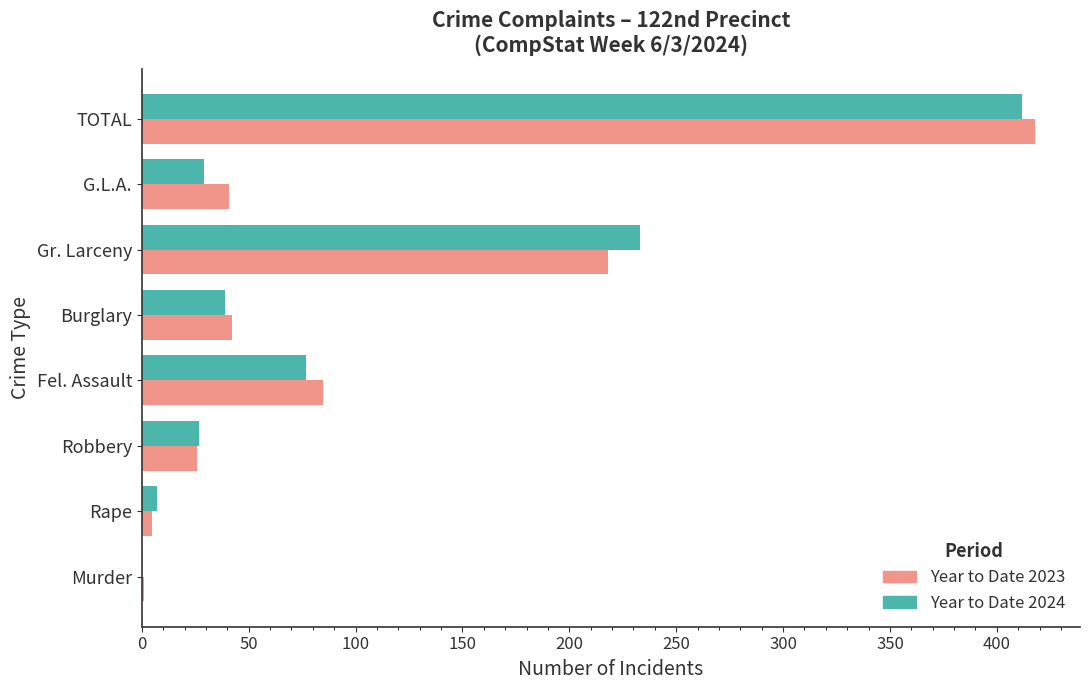

Where is Year to Date 2024 nearest to the value 206?

Gr. Larceny